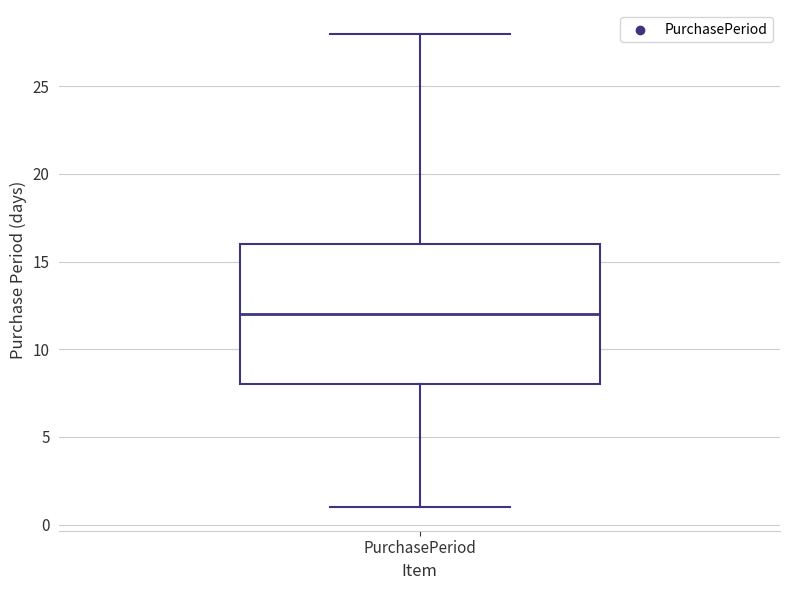

Where does the median line of the box for PurchasePeriod sit on the y-axis? The values are not printed on the chart, so give them approximately, as read against the axis.

12